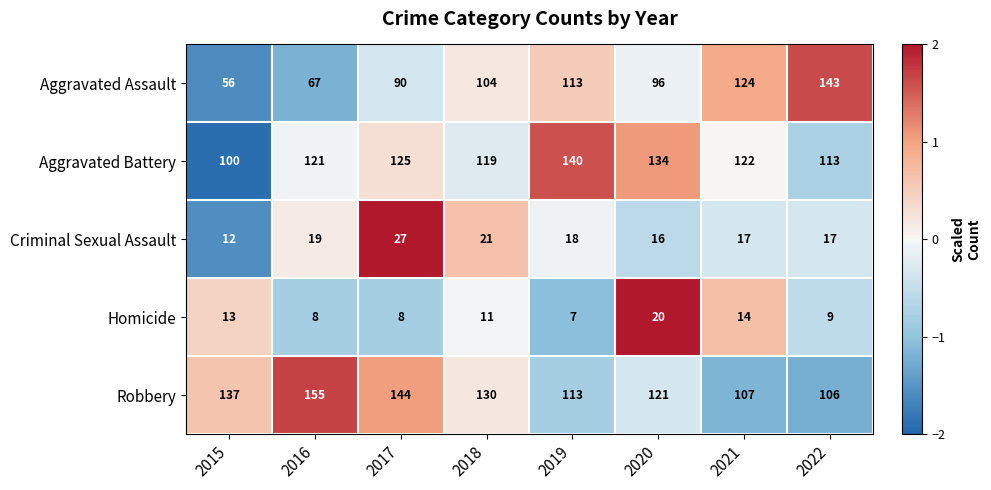

True or false: Aggravated Battery has a value of 100 at 2015.

True